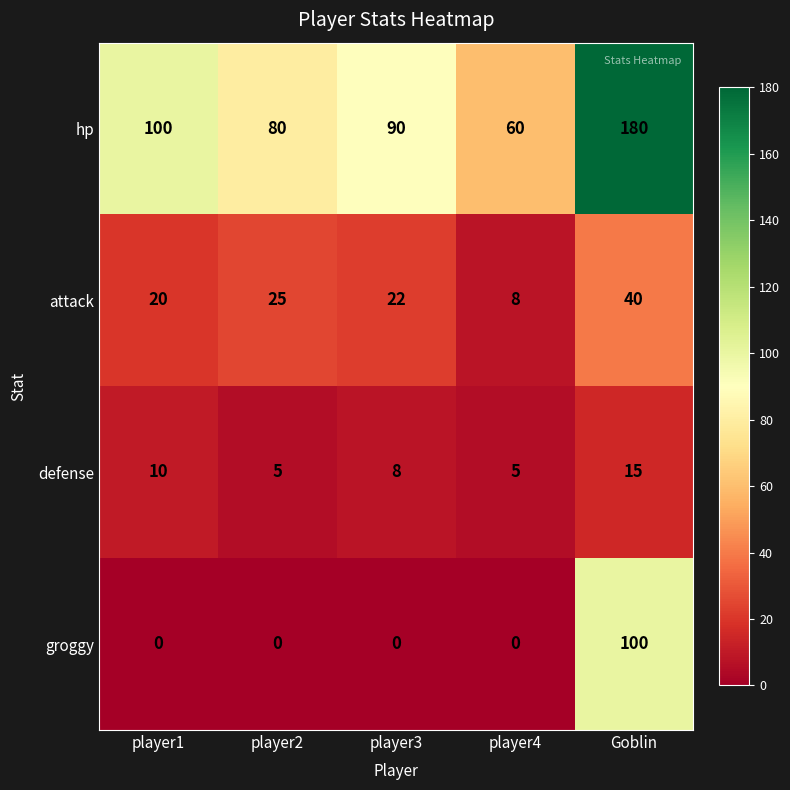

What is the average value of the attack series?

23